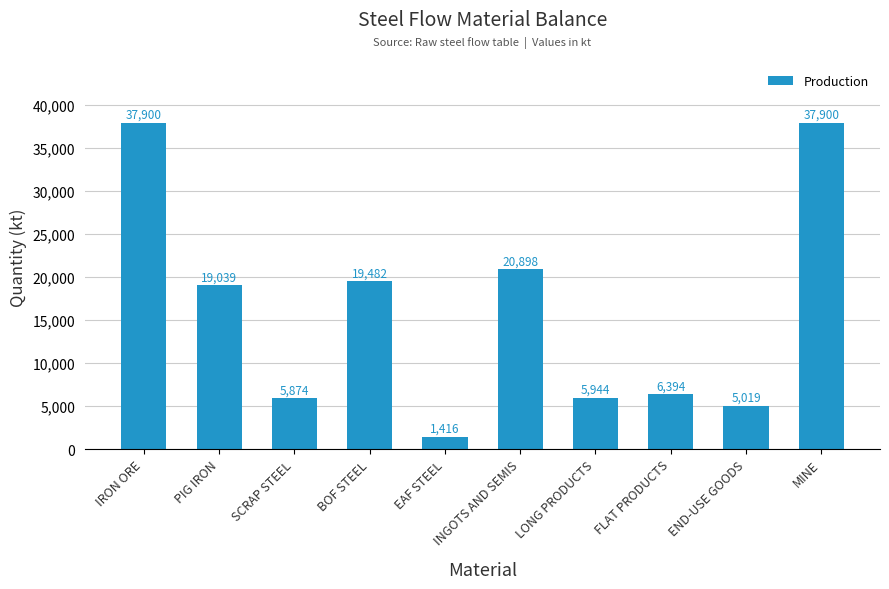

Is it true that the value at EAF STEEL is 1416.1?

True